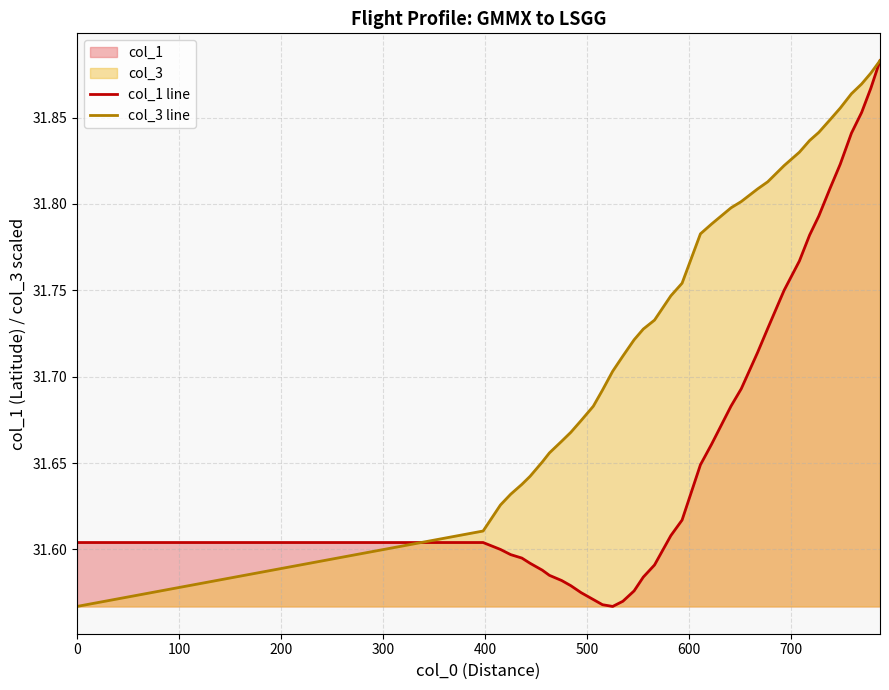

List the series in order of their overall mean, lowest first.

col_1 line, col_3 line